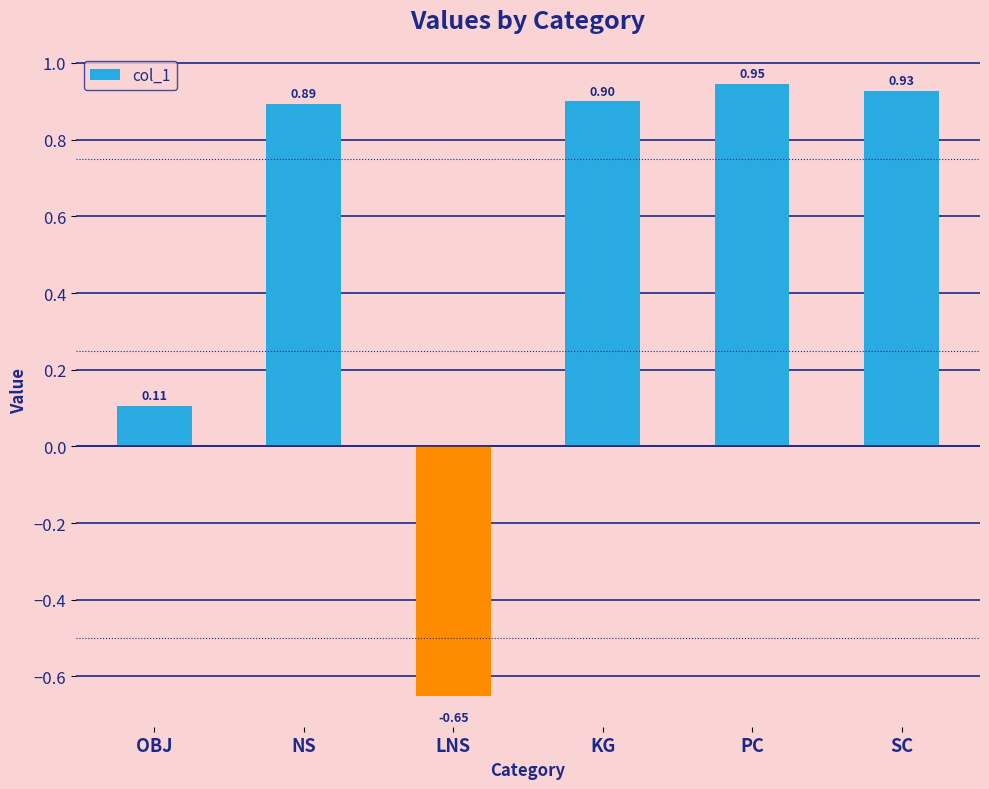

How many values are below 0?

1